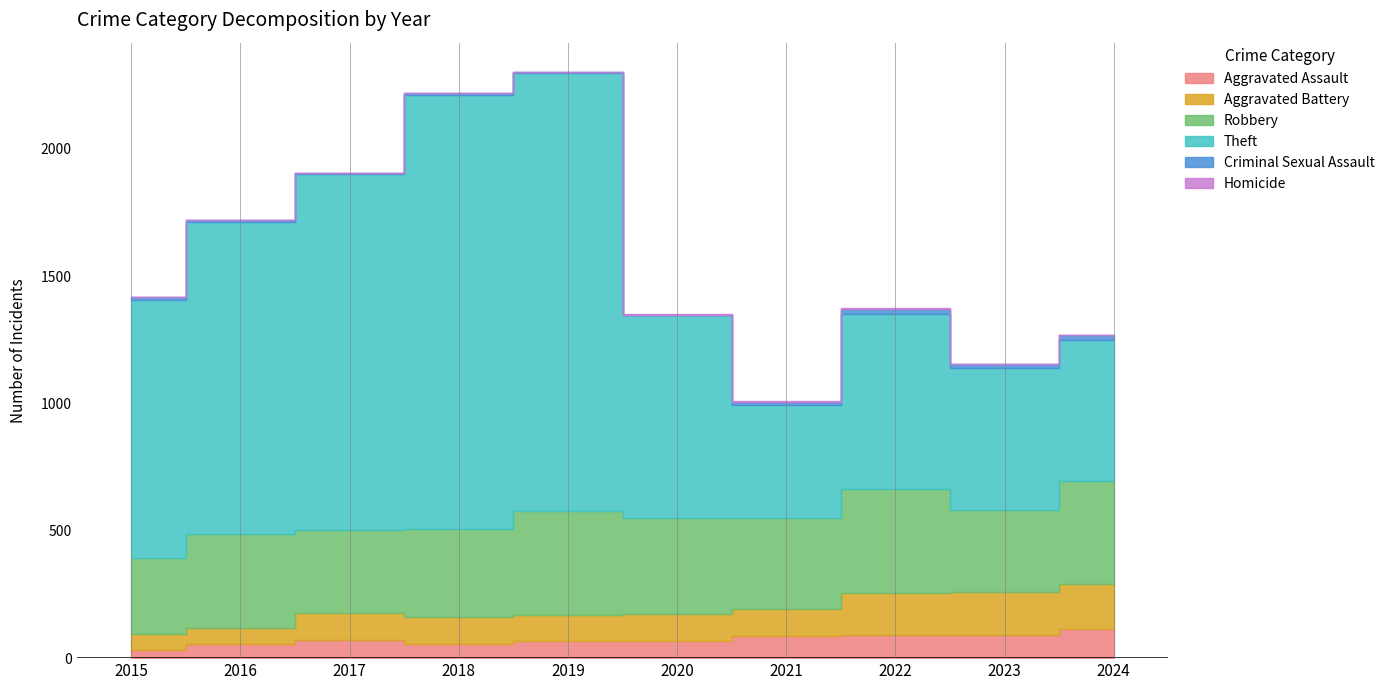

True or false: Theft and Aggravated Battery intersect in this chart.

False